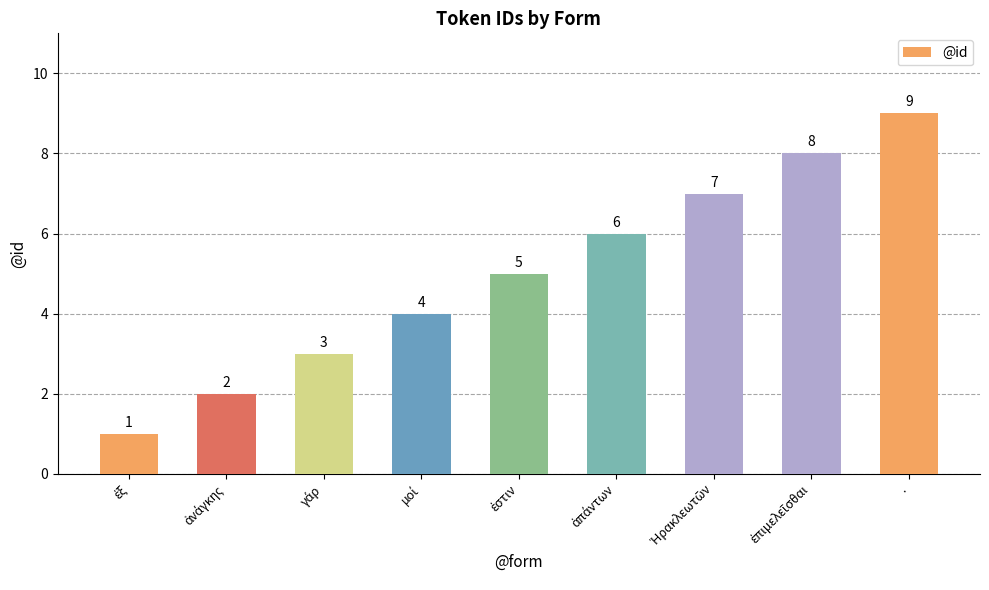

What is the value of the 5th bar from the left?

5